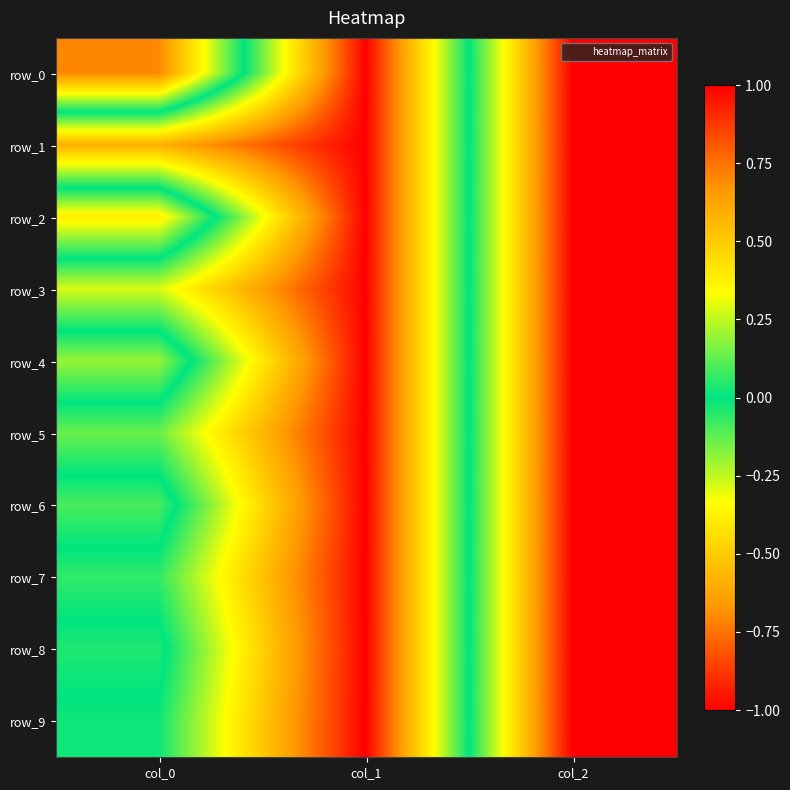

How many distinct data groups are displayed?

10